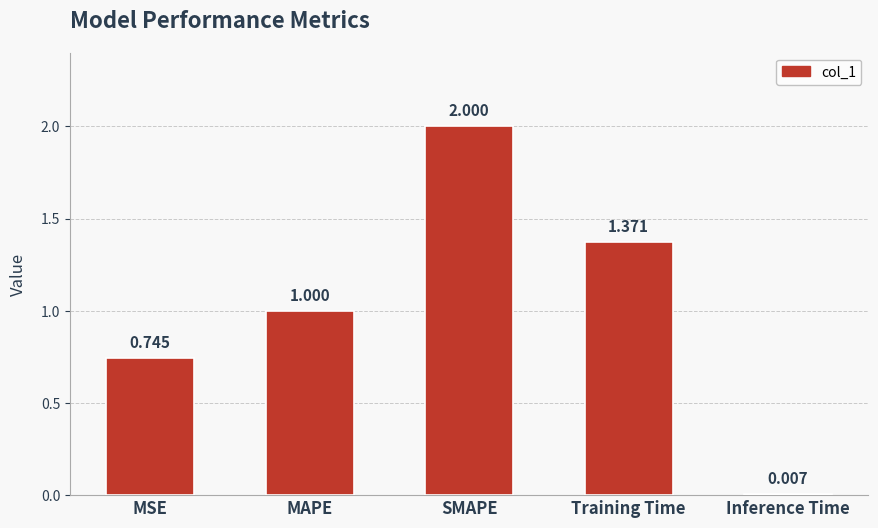

What is the value of the 3rd bar from the left?

2.0